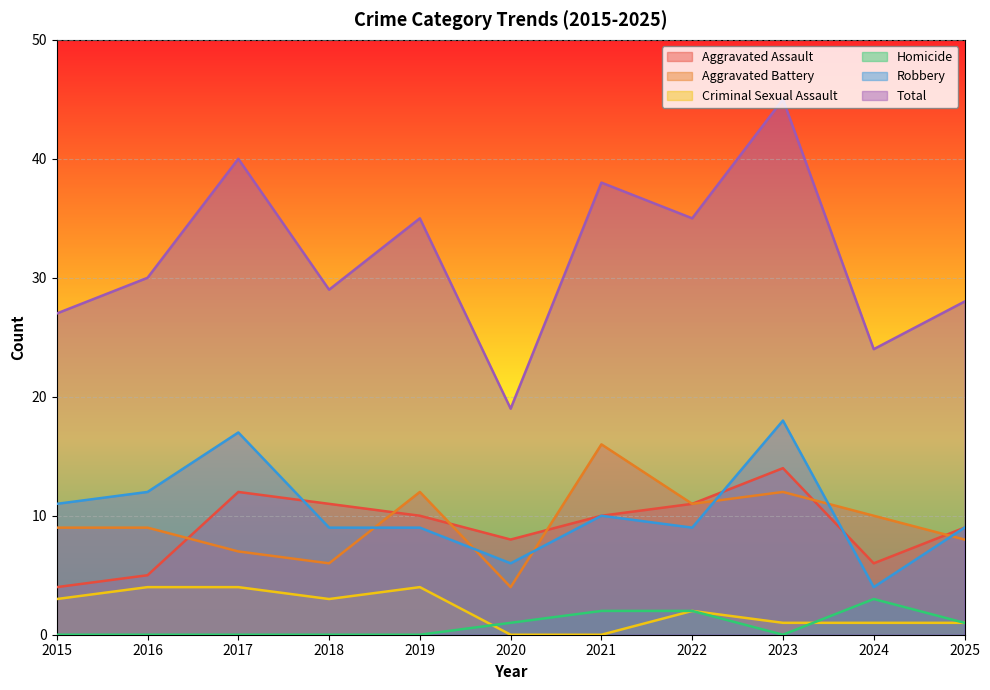

Reading left to right, list all the values displayed in this chart.

Aggravated Assault: 2015=4	2016=5	2017=12	2018=11	2019=10	2020=8	2021=10	2022=11	2023=14	2024=6	2025=9
Aggravated Battery: 2015=9	2016=9	2017=7	2018=6	2019=12	2020=4	2021=16	2022=11	2023=12	2024=10	2025=8
Criminal Sexual Assault: 2015=3	2016=4	2017=4	2018=3	2019=4	2020=0	2021=0	2022=2	2023=1	2024=1	2025=1
Homicide: 2015=0	2016=0	2017=0	2018=0	2019=0	2020=1	2021=2	2022=2	2023=0	2024=3	2025=1
Robbery: 2015=11	2016=12	2017=17	2018=9	2019=9	2020=6	2021=10	2022=9	2023=18	2024=4	2025=9
Total: 2015=27	2016=30	2017=40	2018=29	2019=35	2020=19	2021=38	2022=35	2023=45	2024=24	2025=28